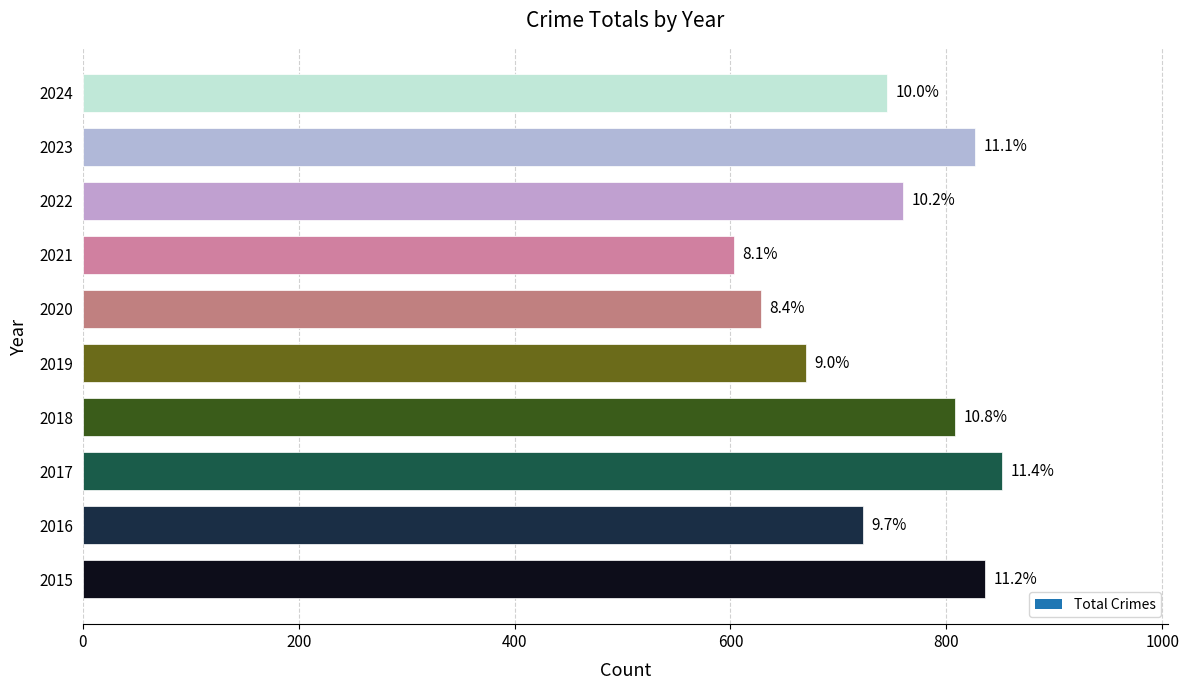

Are the bars horizontal?

Yes